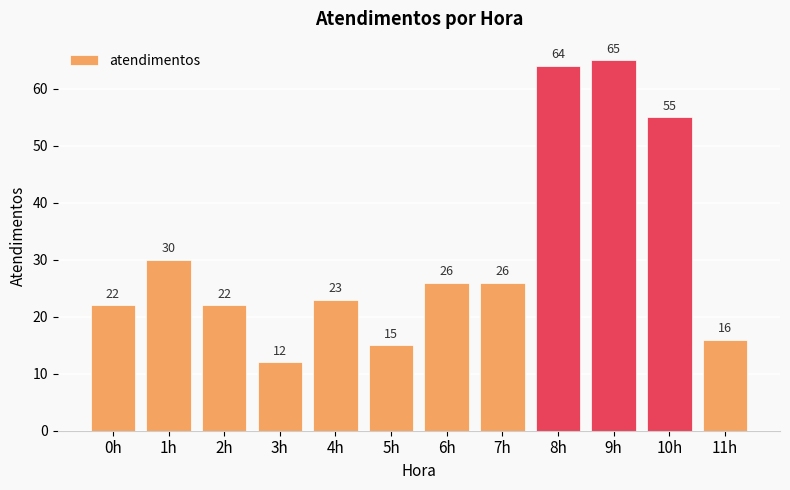

What is the value of the 2nd bar from the left?

30